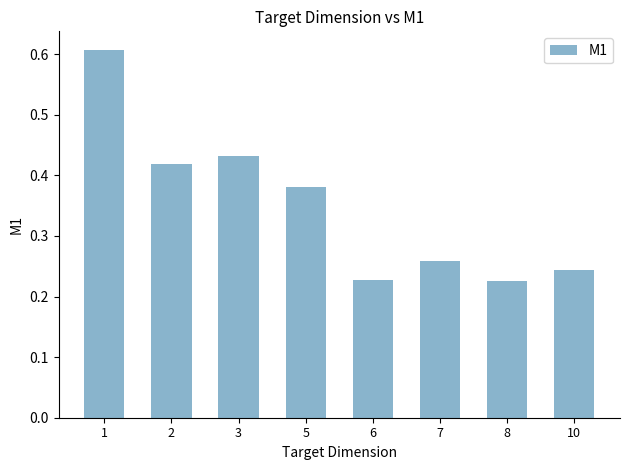

What is the sum of all values?

2.8